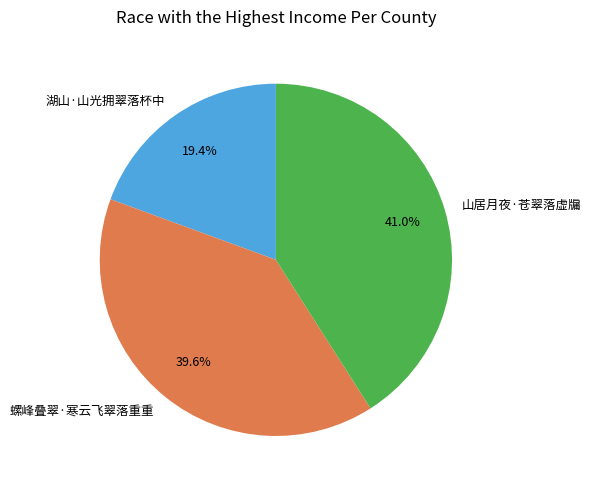

Does any single category account for the majority?

No